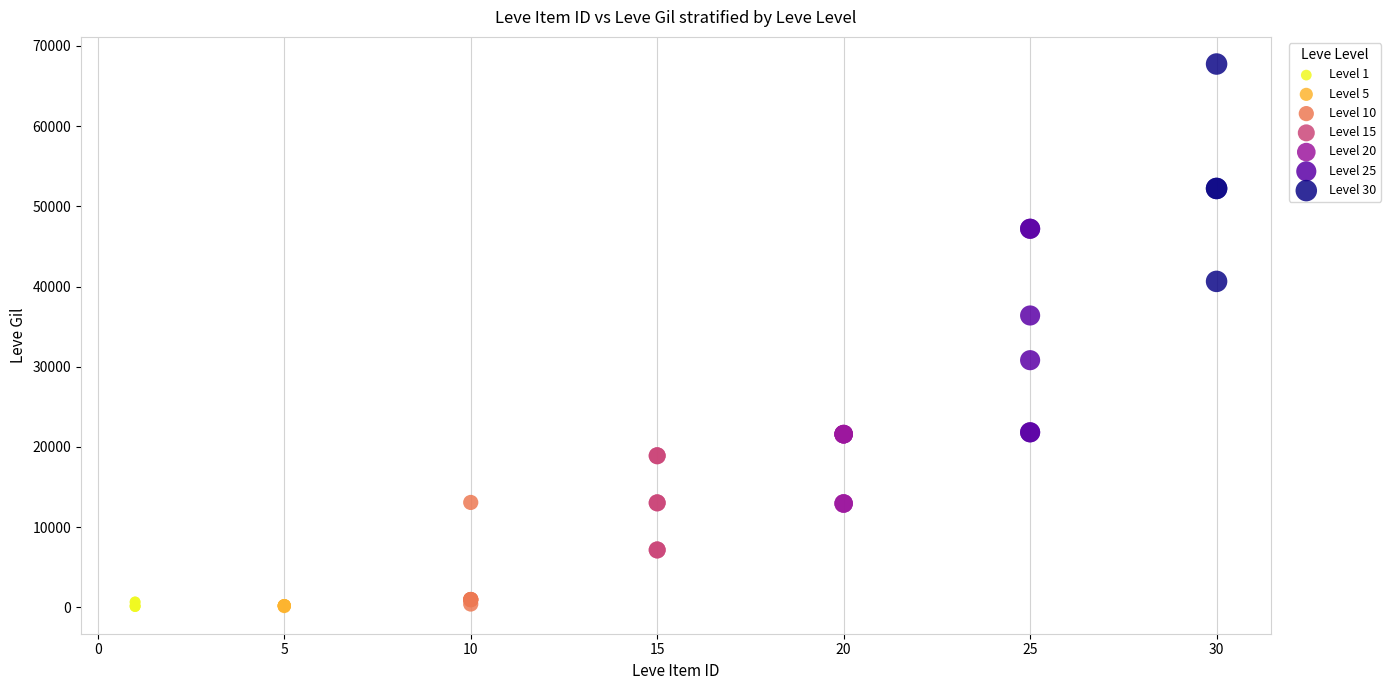

Which series reaches the maximum Y coordinate?

Level 30